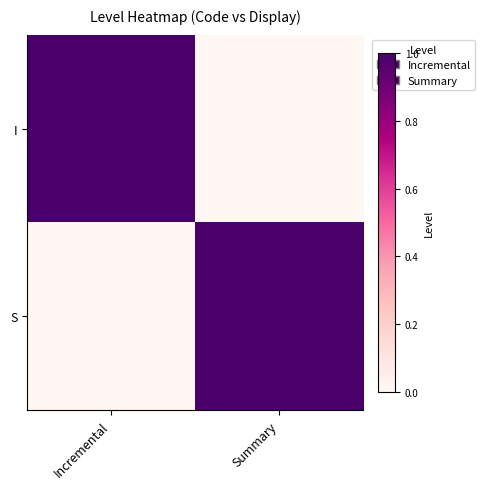

What is the spread (max minus min) of values at Incremental?

1